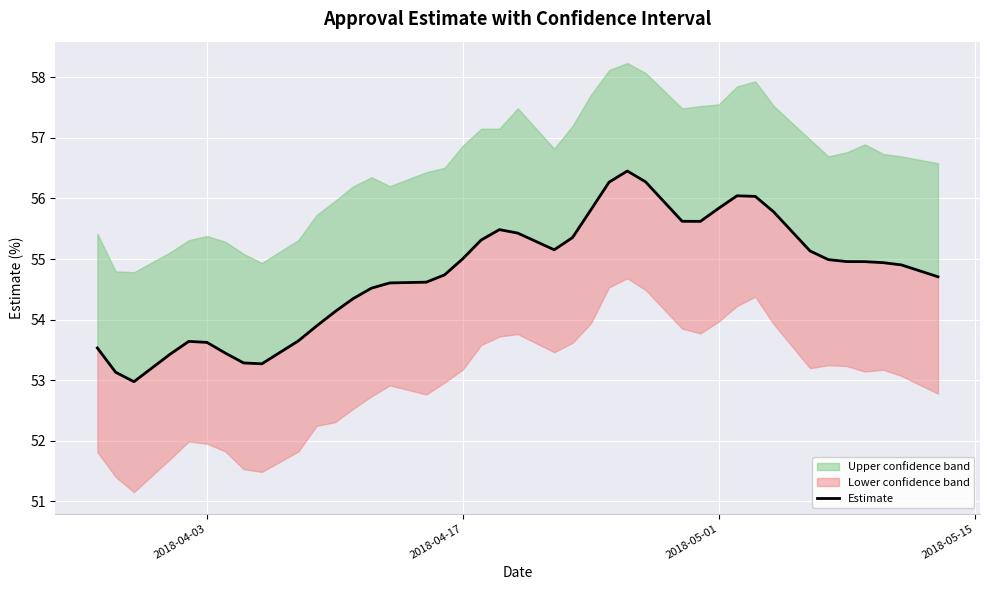

What is the sum of all values?

2190.9